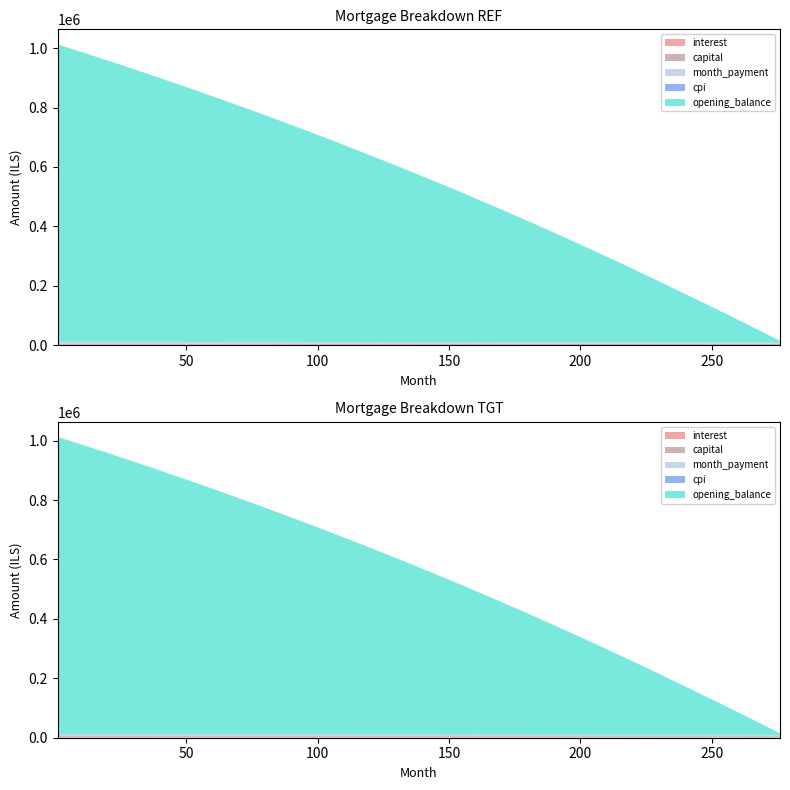

Reading right to left, list all the values displayed in this chart.

interest: 276=73.2	264=167.9	252=261.0	240=352.4	228=442.5	216=531.0	204=618.0	192=703.5	180=787.6	168=870.2	156=951.3	144=1030.9	132=1109.1	120=1185.9	108=1261.4	96=1335.5	84=1408.3	72=1479.8	60=1550.1	48=1619.2	36=1687.1	24=1753.5	12=1818.4	1=1876.6
capital: 276=4635.2	264=4581.7	252=4529.3	240=4477.9	228=4427.5	216=4378.0	204=4329.3	192=4281.5	180=4234.6	168=4188.5	156=4143.2	144=4098.8	132=4055.2	120=4012.4	108=3970.3	96=3929.0	84=3888.4	72=3848.6	60=3809.5	48=3771.1	36=3733.5	24=3696.4	12=3659.6	1=3626.2
month_payment: 276=4708.4	264=4749.6	252=4790.3	240=4830.3	228=4870.0	216=4909.0	204=4947.3	192=4985.0	180=5022.2	168=5058.7	156=5094.5	144=5129.7	132=5164.3	120=5198.3	108=5231.7	96=5264.5	84=5296.7	72=5328.4	60=5359.6	48=5390.3	36=5420.6	24=5449.8	12=5477.9	1=5502.8
cpi: 276=74.0	264=111.5	252=148.6	240=185.3	228=221.5	216=257.3	204=292.7	192=327.7	180=362.3	168=396.5	156=430.3	144=463.7	132=496.7	120=529.3	108=561.5	96=593.4	84=624.8	72=655.9	60=686.5	48=716.8	36=746.7	24=776.2	12=805.1	1=831.0
opening_balance: 276=5221.0	264=58660.6	252=110994.8	240=162240.4	228=213414.5	216=263534.0	204=312615.9	192=360677.1	180=407734.0	168=453802.6	156=498898.9	144=543038.9	132=586237.6	120=628510.4	108=669872.5	96=710339.3	84=749926.1	72=788648.0	60=826519.6	48=863555.8	36=899769.7	24=935176.8	12=969790.5	1=1000833.3